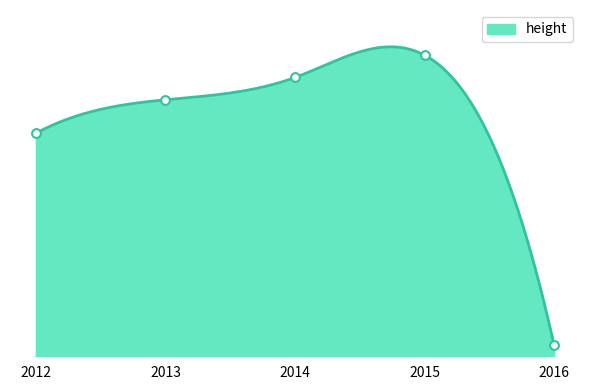

What is the change in value from 2014 to 2016?

-24